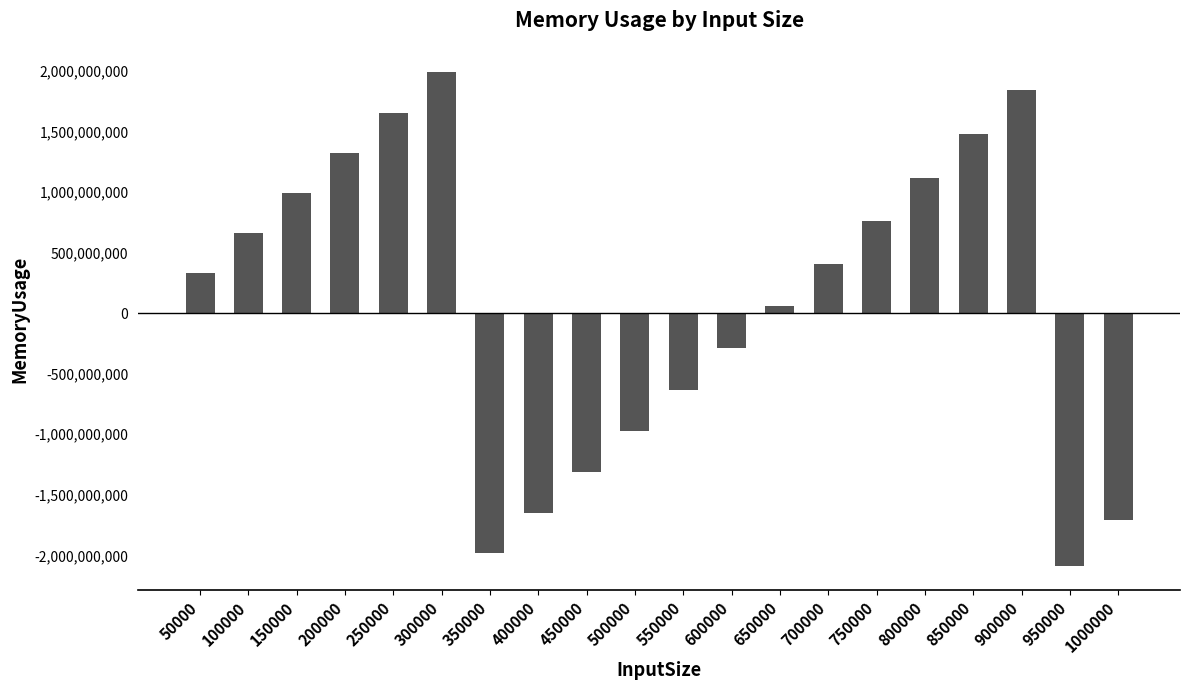

List the labels in order of value, smallest first.

950000, 350000, 1000000, 400000, 450000, 500000, 550000, 600000, 650000, 50000, 700000, 100000, 750000, 150000, 800000, 200000, 850000, 250000, 900000, 300000